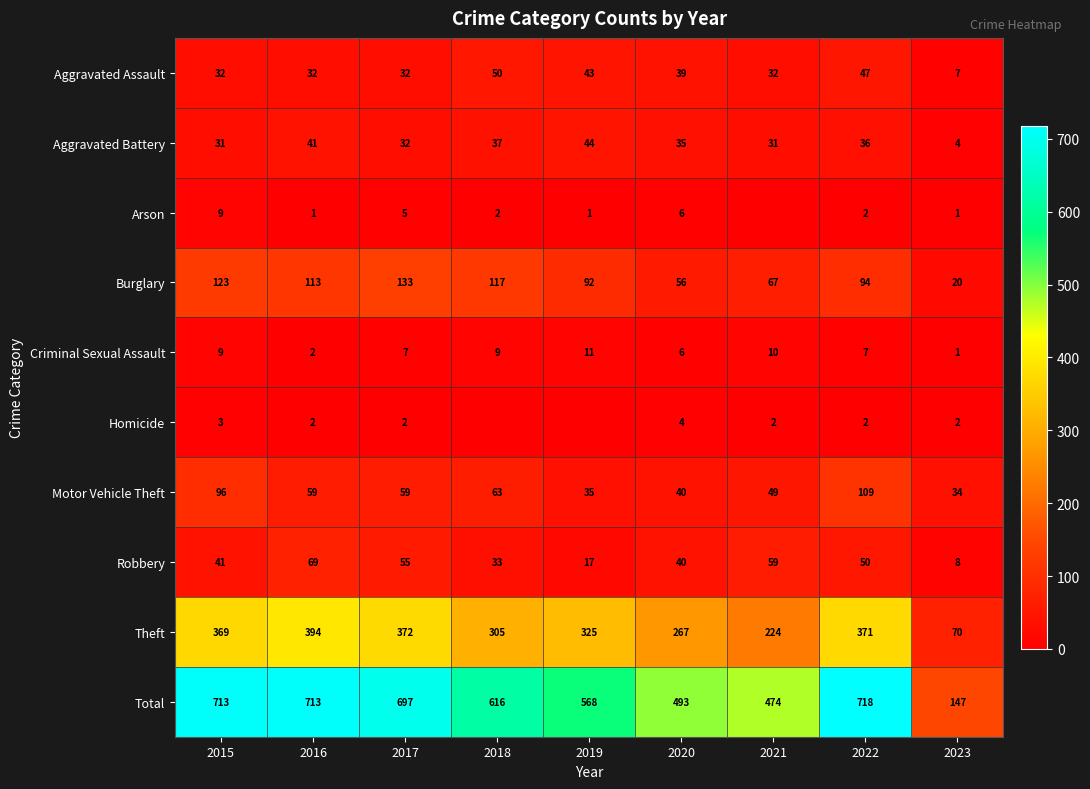

At which label is Total closest to 432?

2021